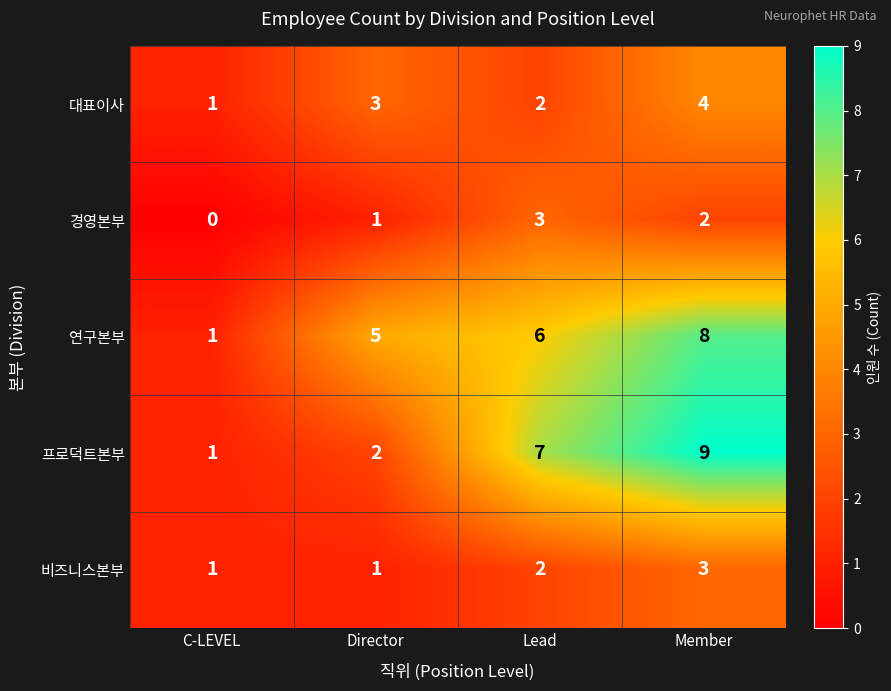

Which label corresponds to the smallest value in the chart?

C-LEVEL